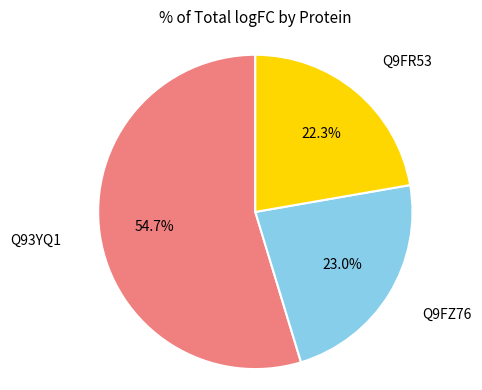

What is the ratio of the value at Q9FR53 to the value at Q9FZ76?

1.0